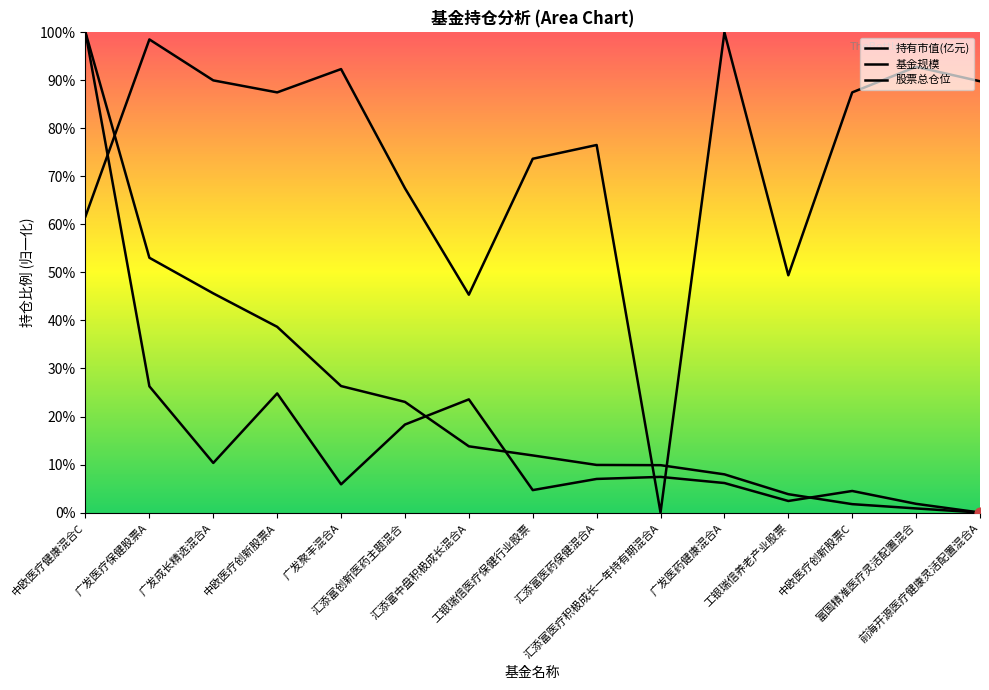

Which series reaches the maximum Y coordinate?

基金规模